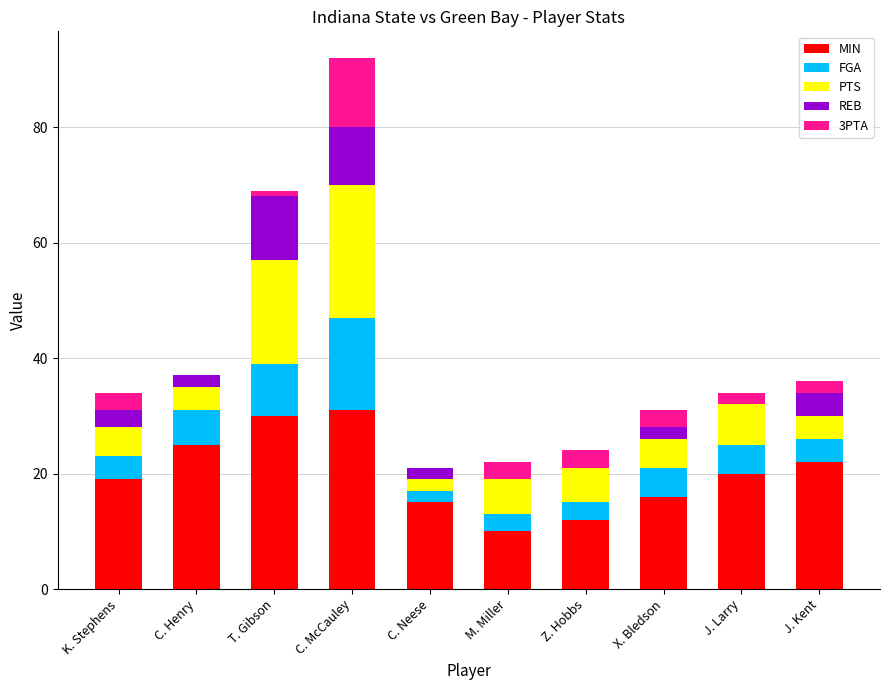

Is it true that MIN equals 15 at C. Henry?

False